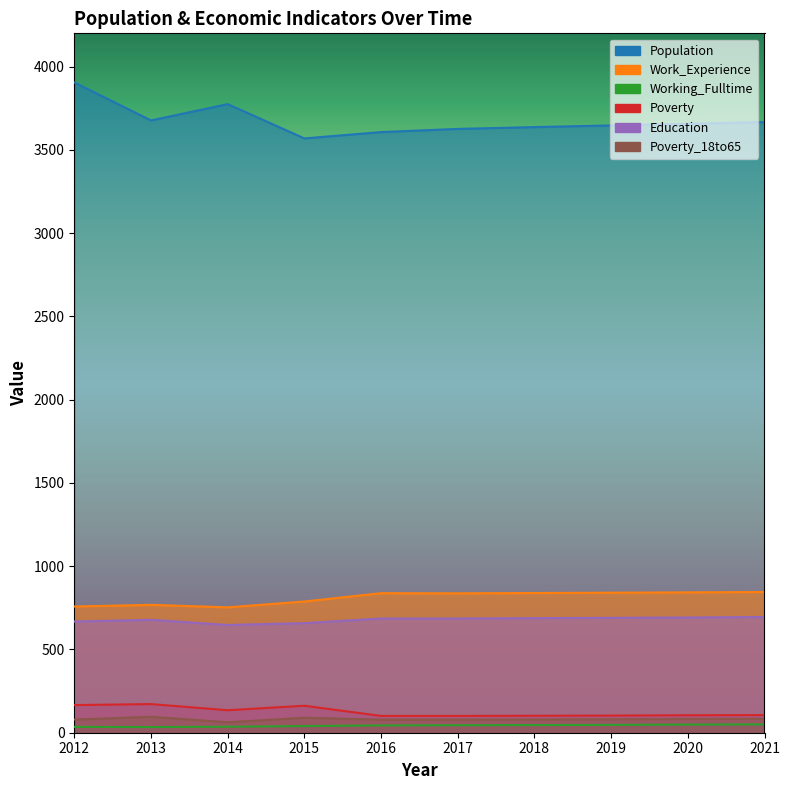

What is the difference between the maximum and second lowest values in the Education series?

37